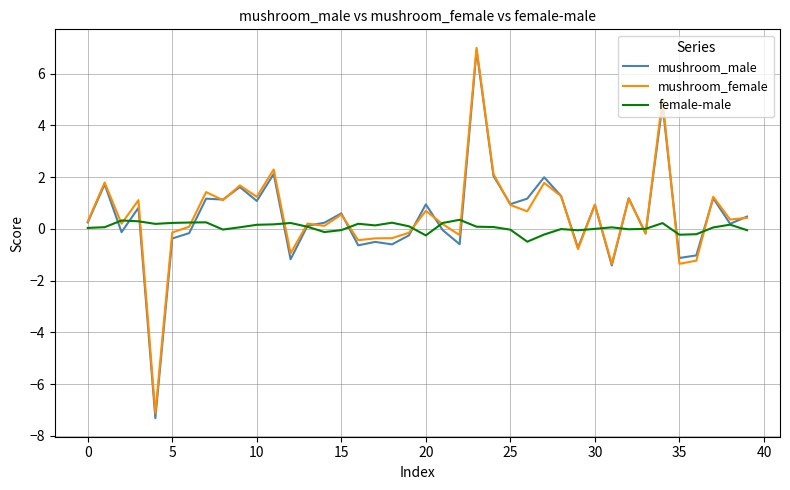

What is the lowest value of the female-male series?

-0.5